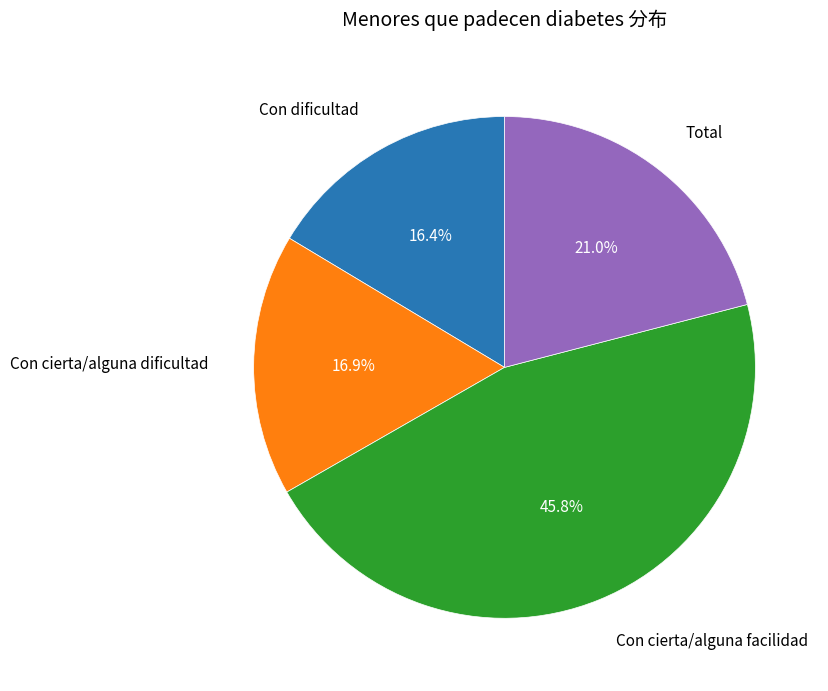

Does any single category account for the majority?

No